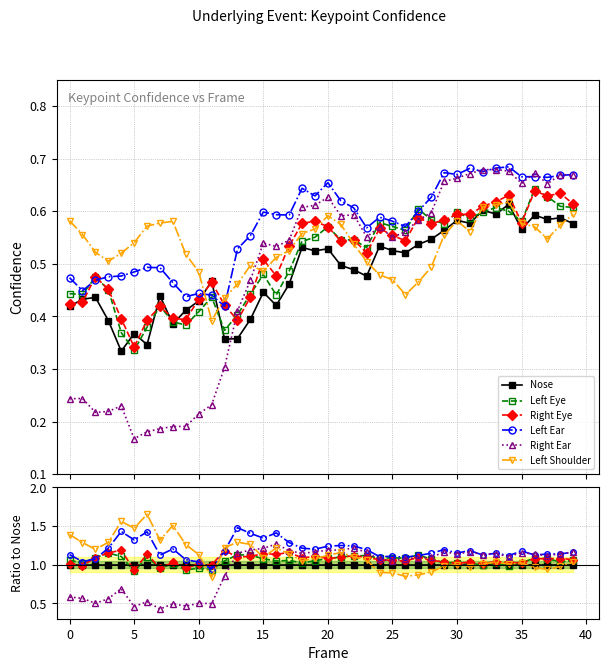

How many lines are shown in the chart?

6